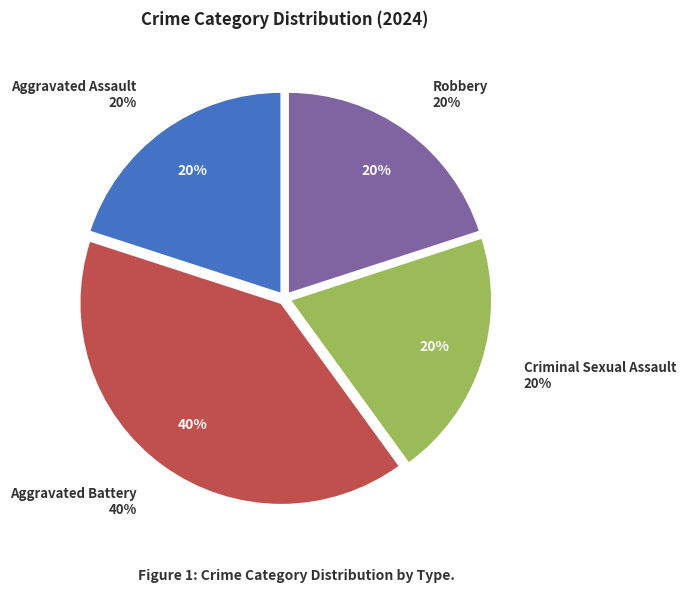

How many segments does this pie chart have?

4